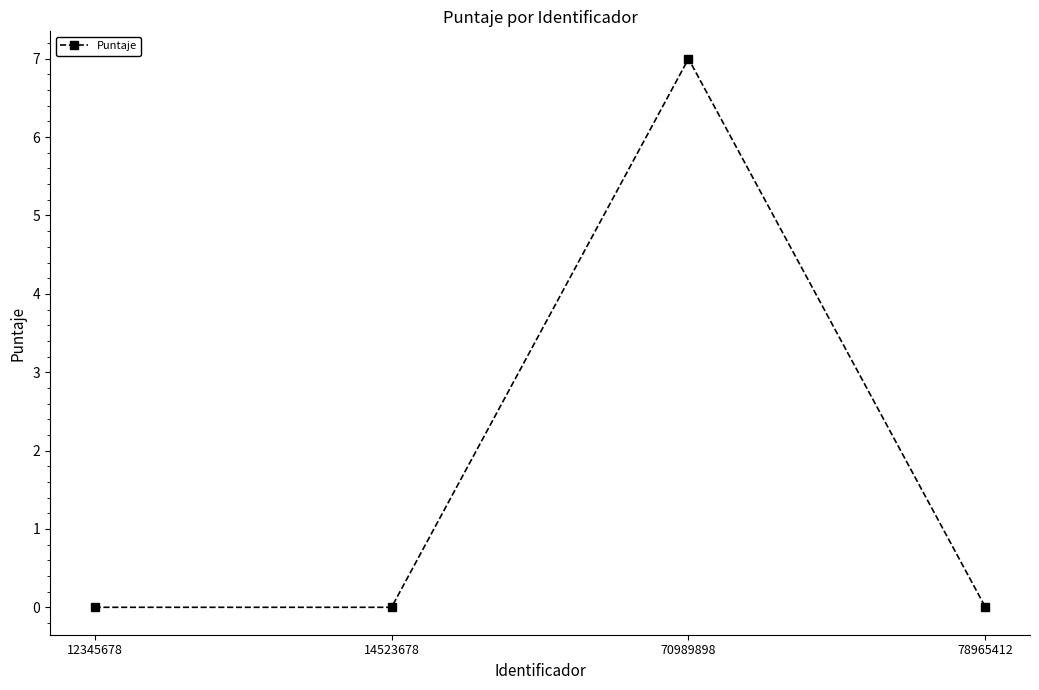

How many distinct data groups are displayed?

1